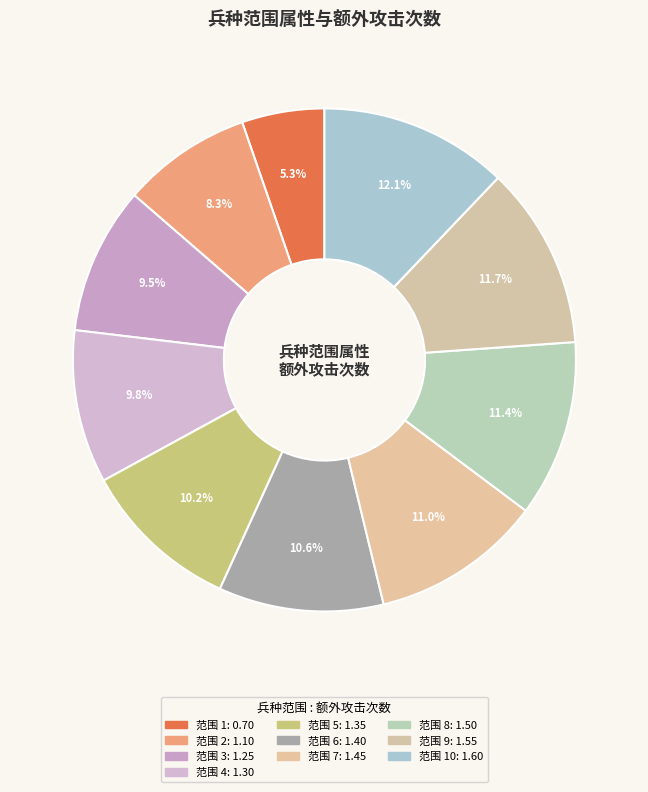

How many segments does this pie chart have?

10